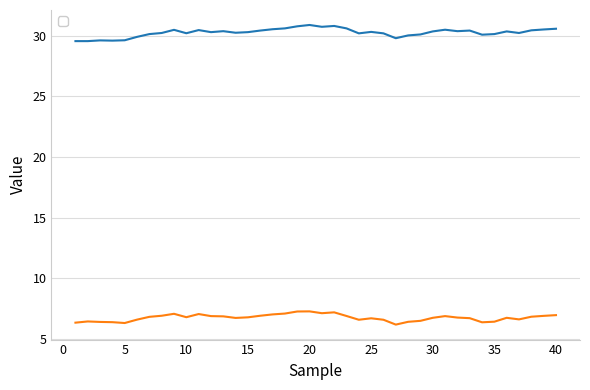

The __temp_diffR series shows 10.1 at 37. True or false?

False